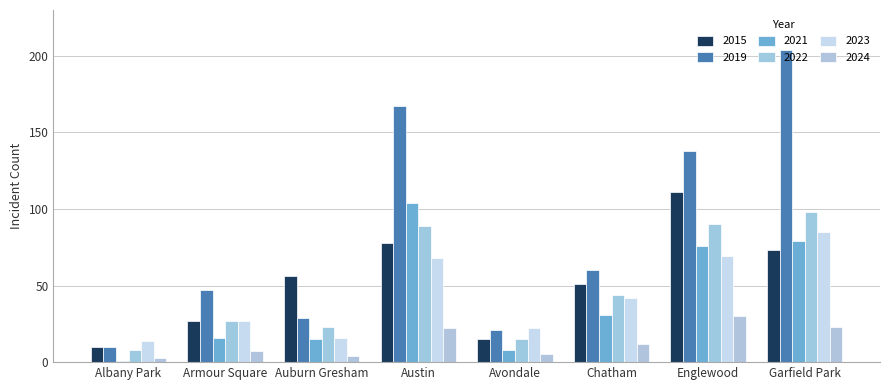

What is the average value of the 2024 series?

13